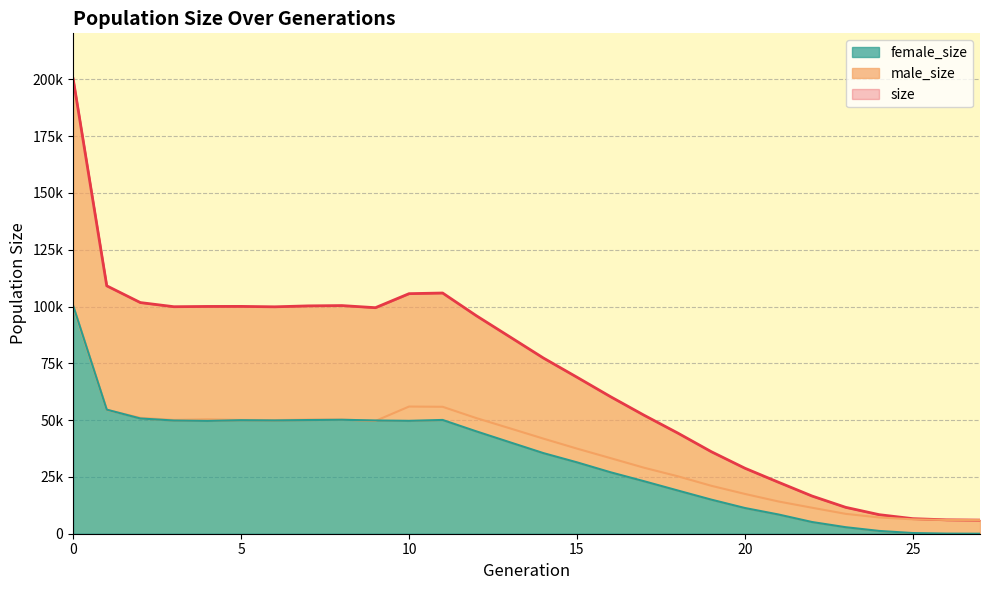

Rank the series by their maximum value, from highest to lowest.

size, female_size, male_size